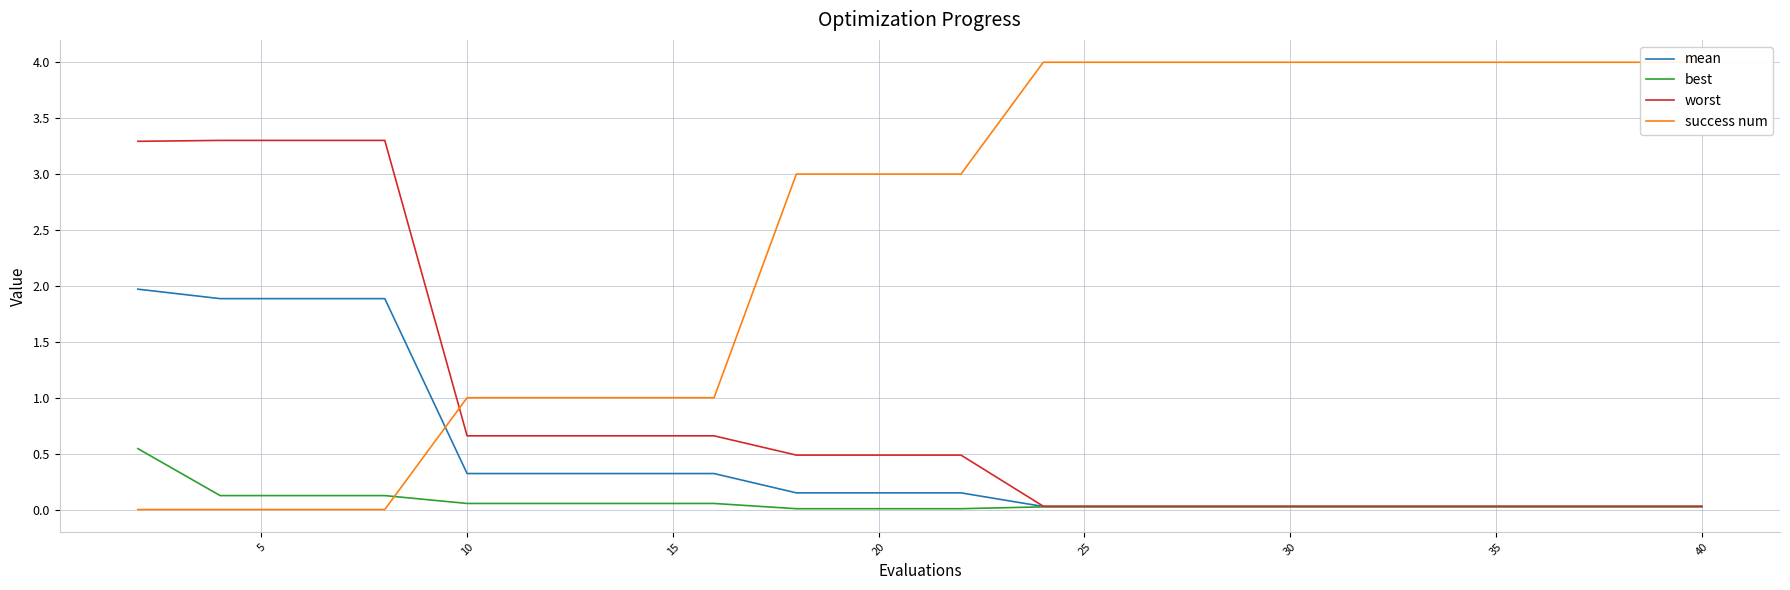

What is the sum of all success num values?

49.0